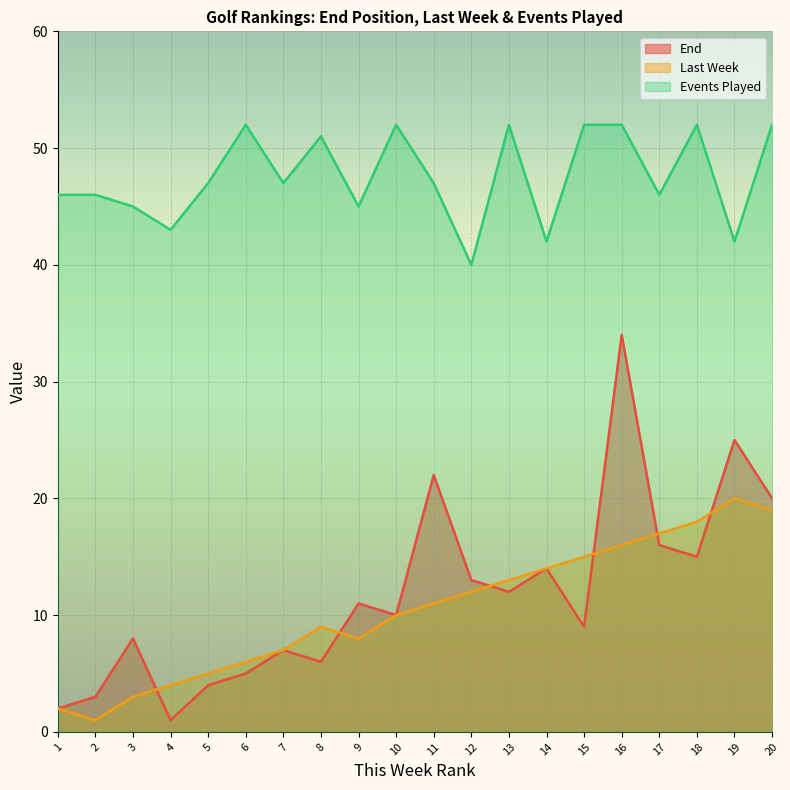

True or false: Last Week has more than 1 points higher than both neighbors.

True